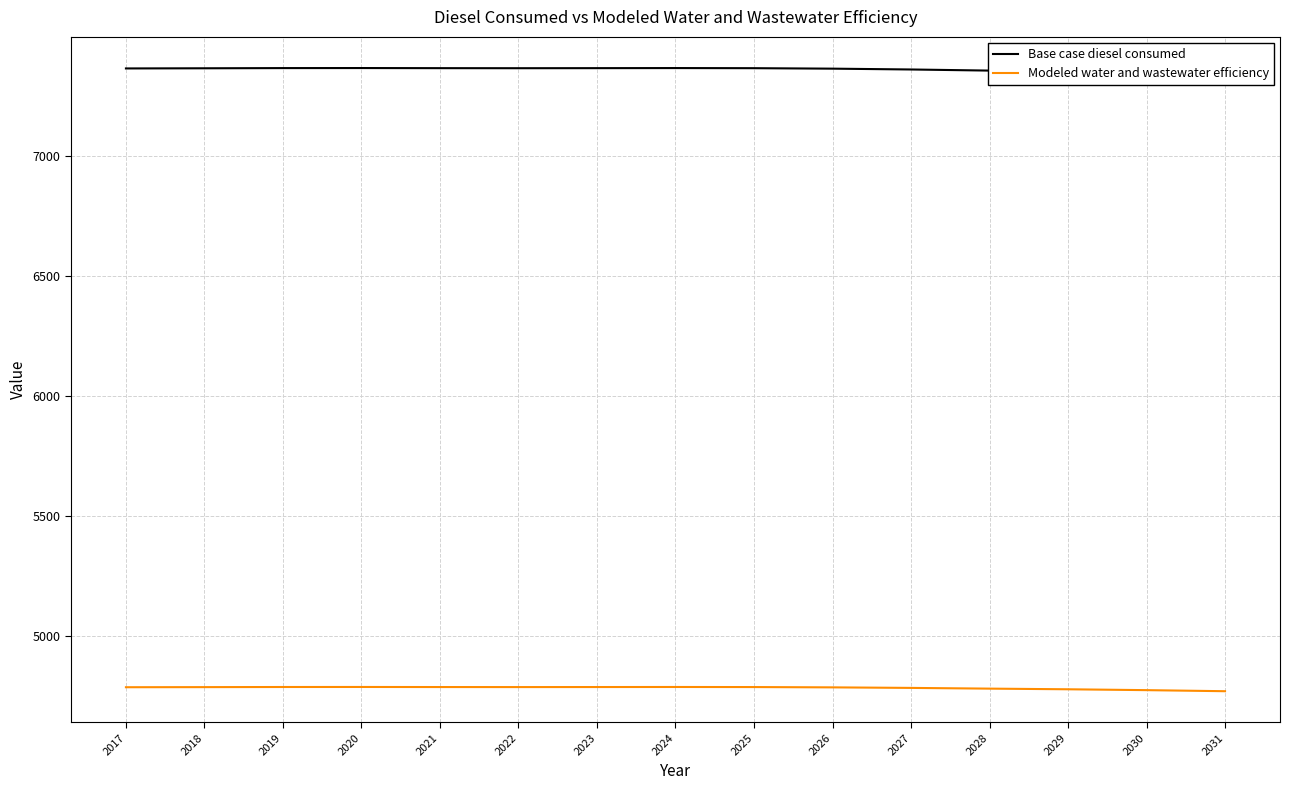

What is the total value across all series at 2028?

12139.9